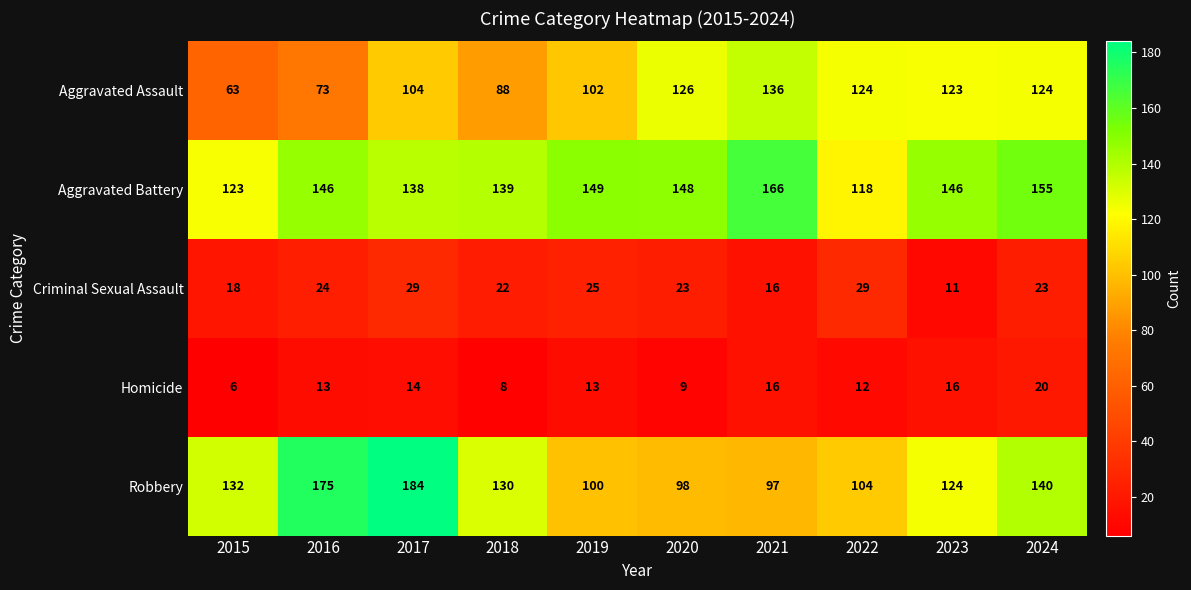

Where is Robbery nearest to the value 140?

2024